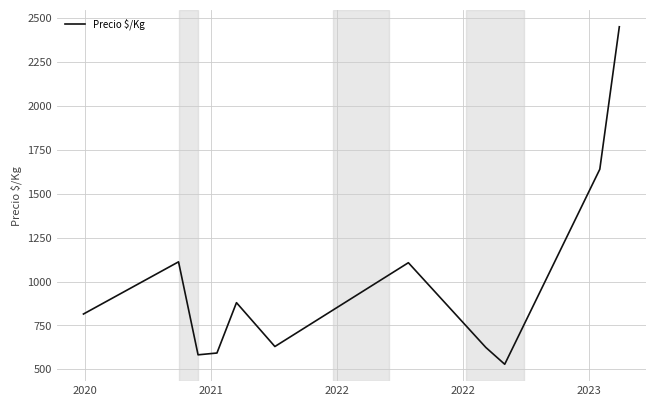

Count the number of data series in this chart.

1